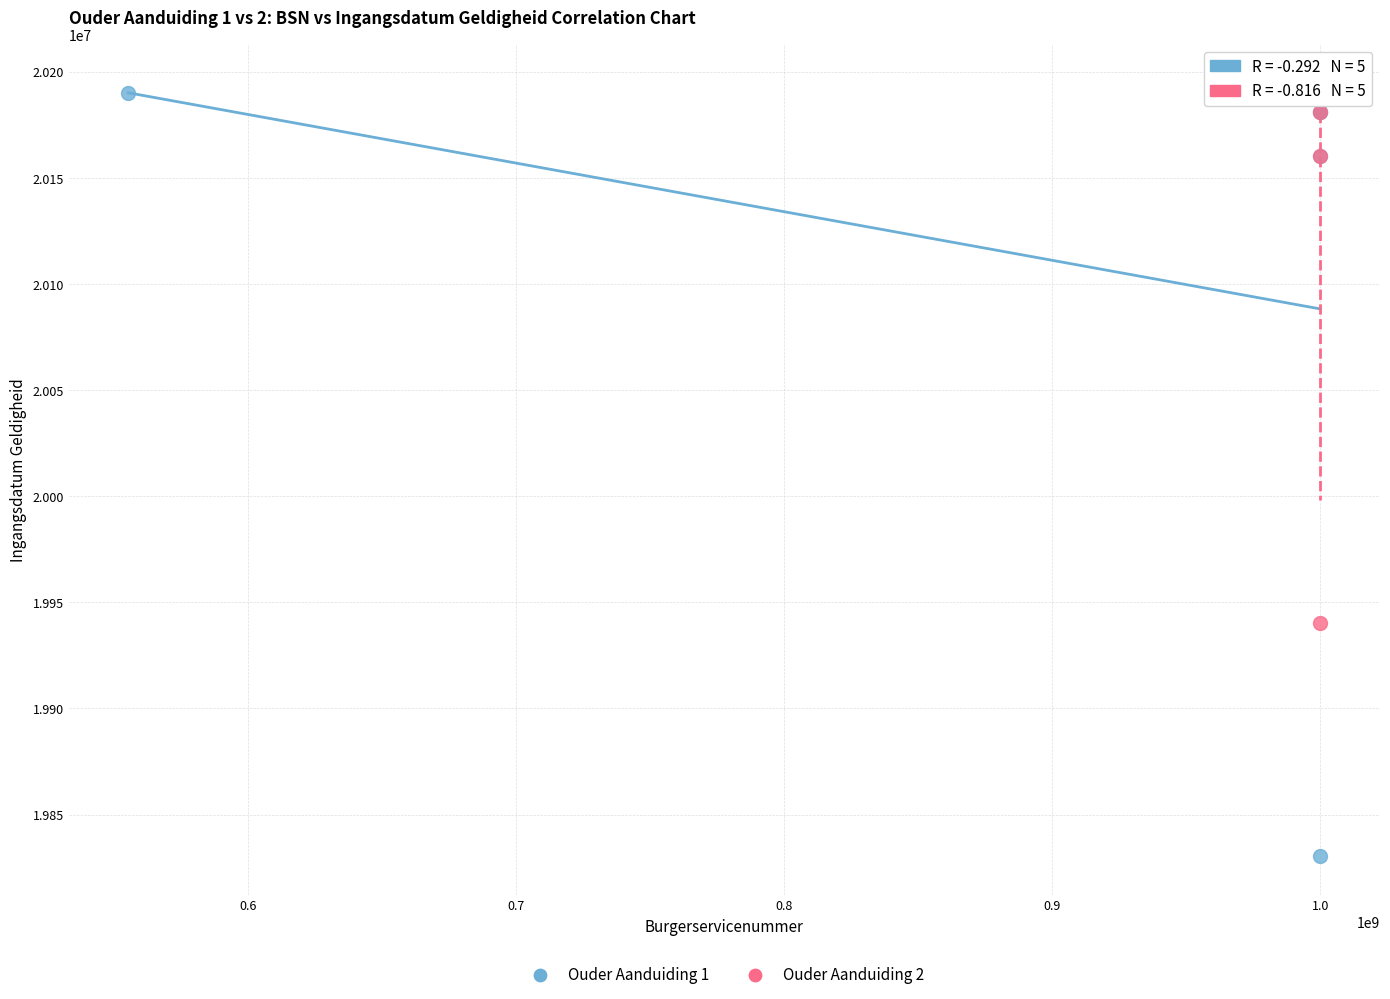

Which series contains the lowest Y value?

Ouder Aanduiding 1